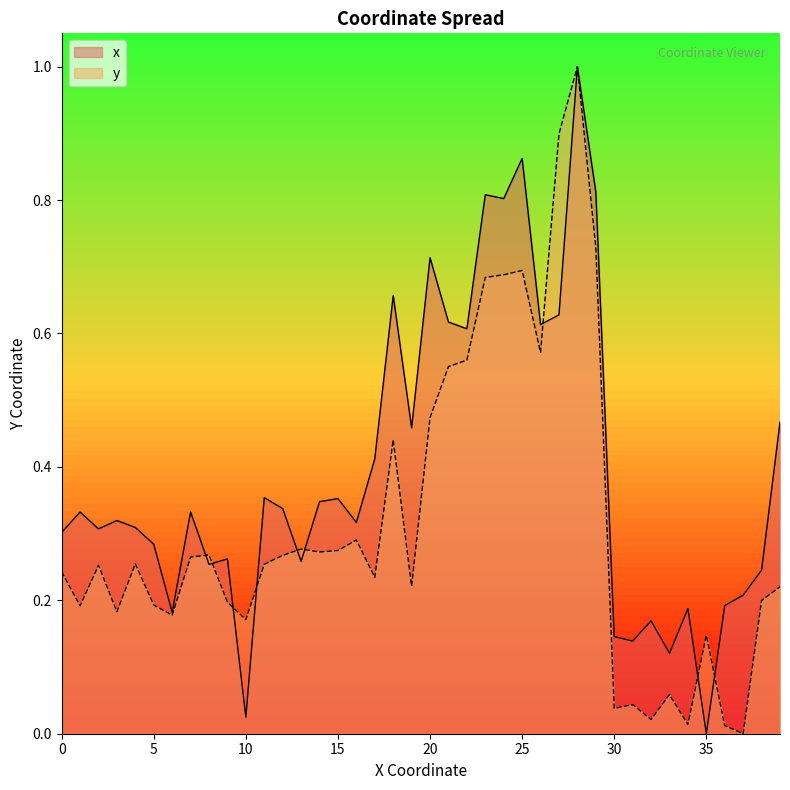

List the series in order of their overall mean, lowest first.

y, x